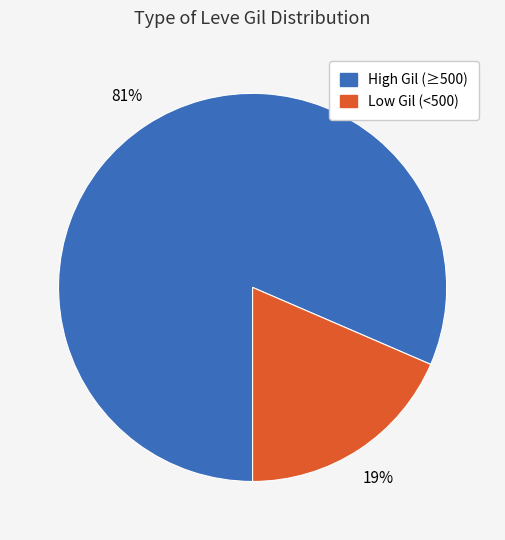

To the nearest percent, what is the average slice percentage?

50%